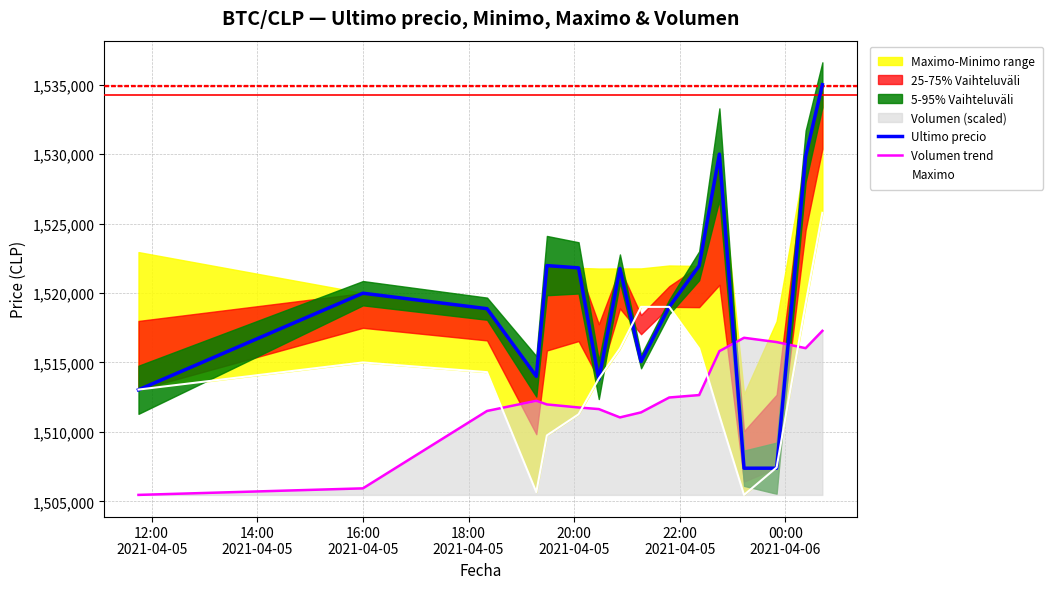

In Ultimo precio, how many points are lower than both neighbors (excluding endpoints)?

4